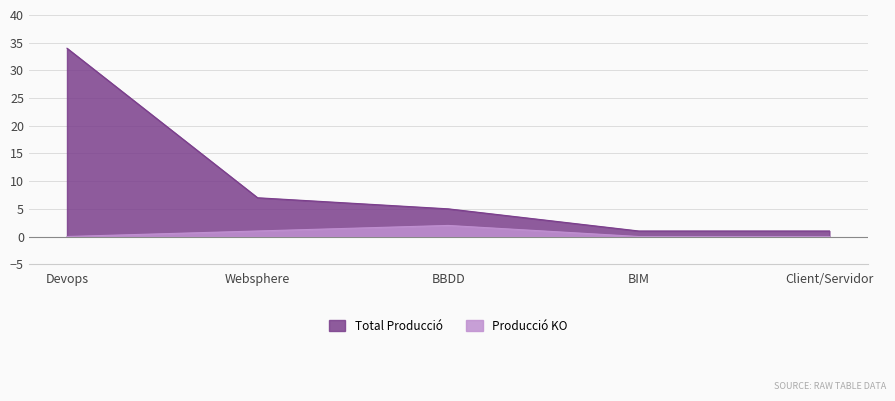

Which series has the largest total across all categories?

Total Producció